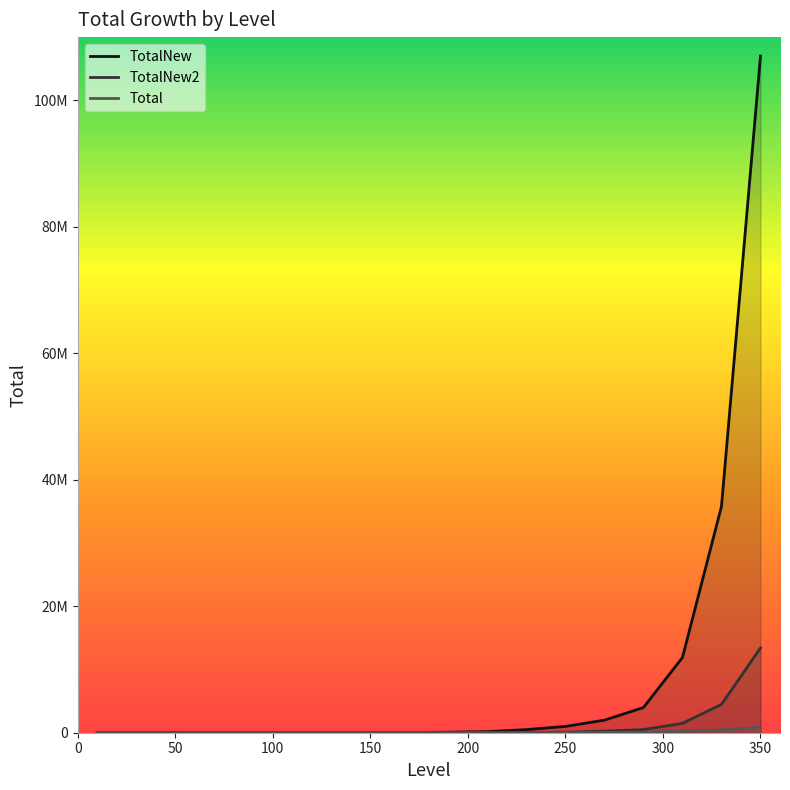

What is the approximate value of Total at 300?

128